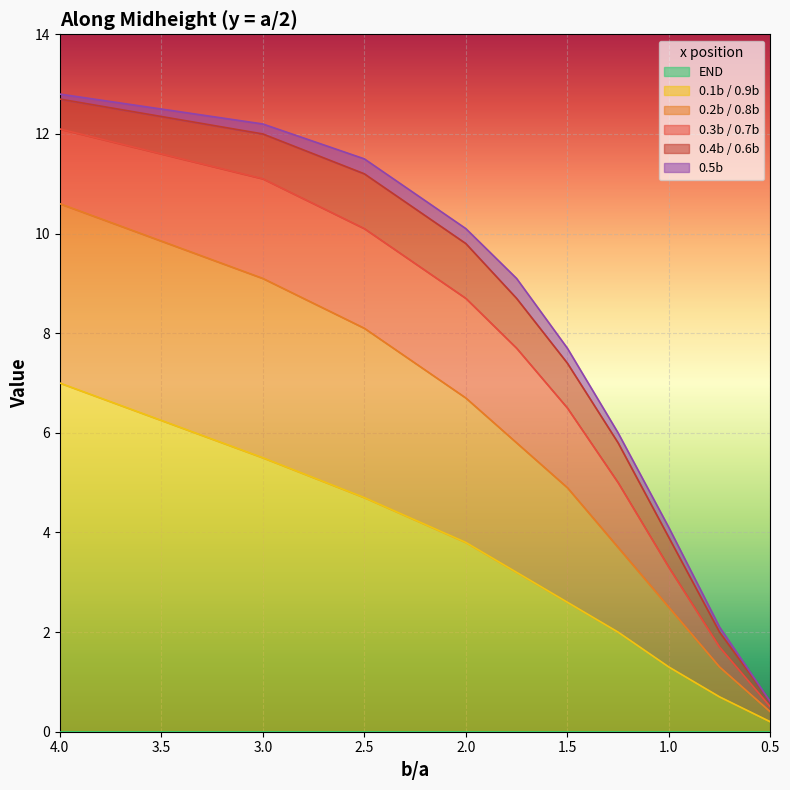

What is the difference between the 0.1b / 0.9b values at 2 and 1?

2.5